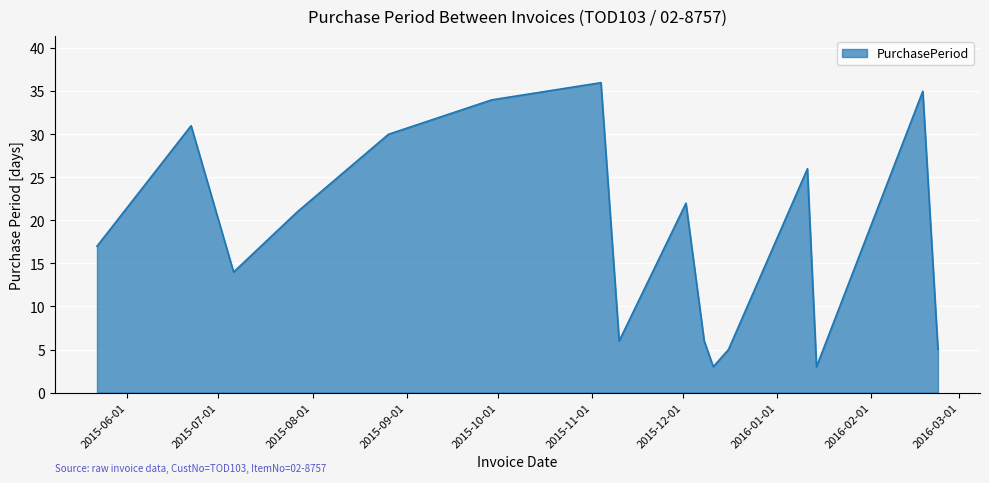

What is the maximum value shown in the chart?

36